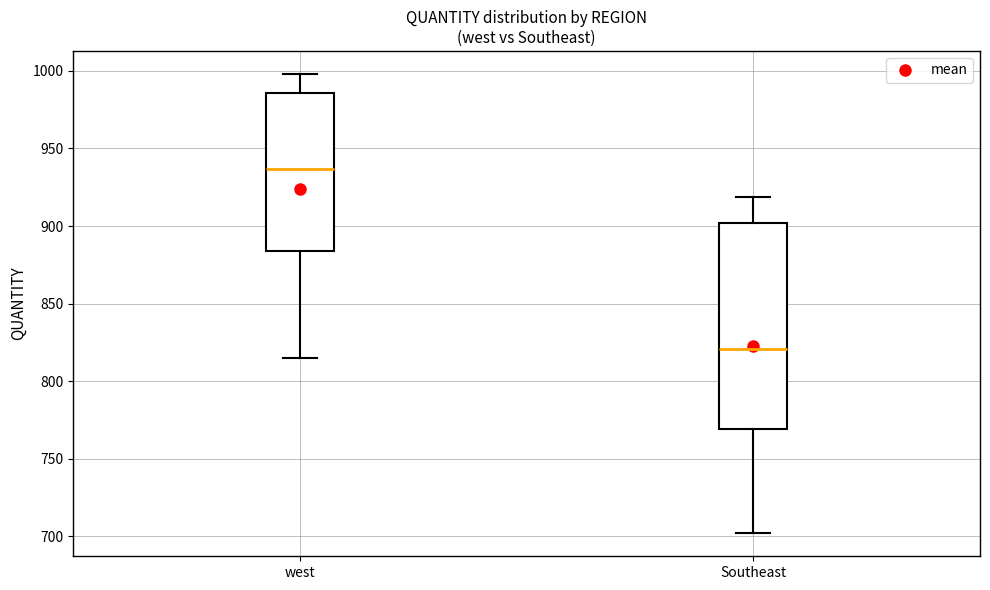

Reading left to right, read every box against the y-axis: the position of its median line, the range the box covers, and the ends of its whiskers. The values are not printed on the chart, so give them approximately, as read against the axis.

west: median 935, box 885 to 985, whiskers 815 to 1000
Southeast: median 820, box 770 to 900, whiskers 700 to 920